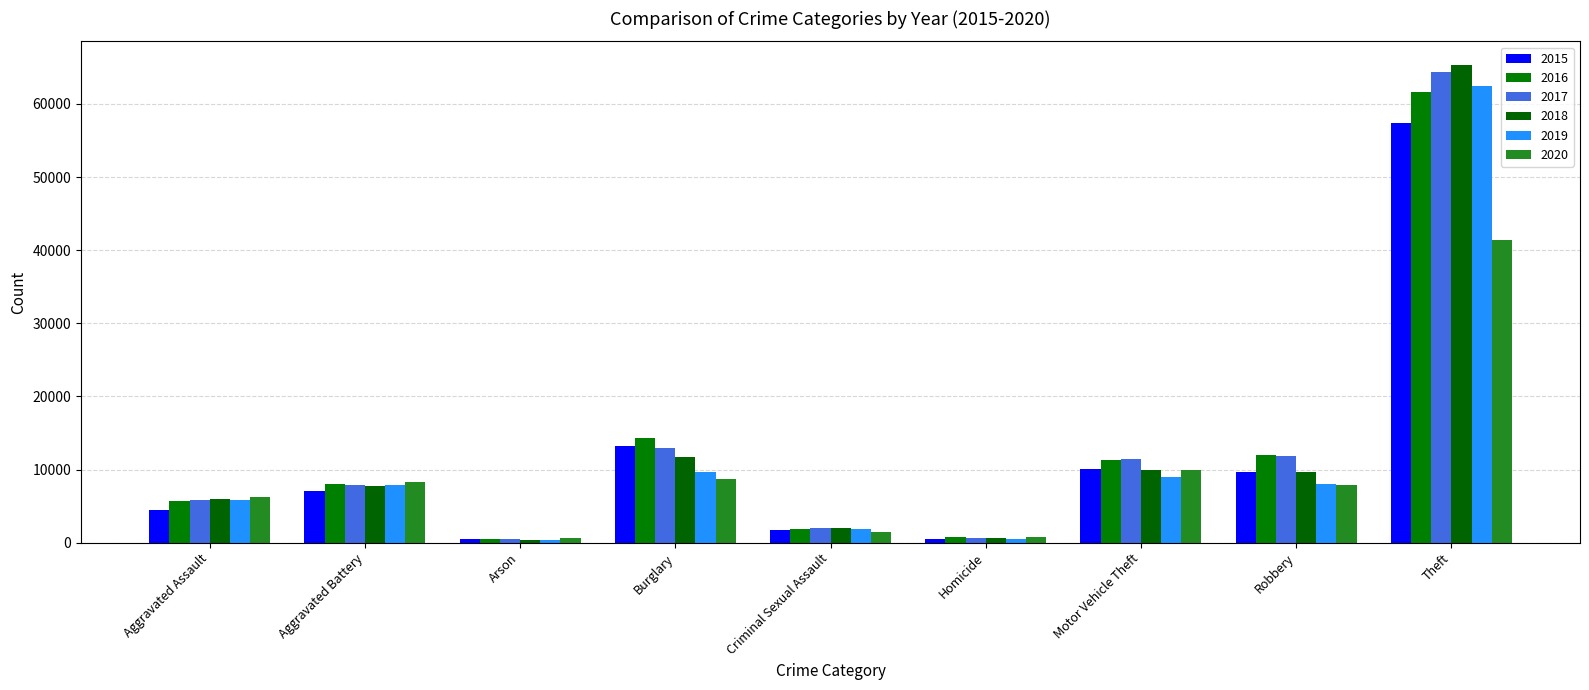

Reading left to right, transcribe all the data shown in this chart.

2015: Aggravated Assault=4480	Aggravated Battery=7019	Arson=448	Burglary=13184	Criminal Sexual Assault=1705	Homicide=496	Motor Vehicle Theft=10068	Robbery=9638	Theft=57352
2016: Aggravated Assault=5713	Aggravated Battery=8085	Arson=515	Burglary=14289	Criminal Sexual Assault=1856	Homicide=786	Motor Vehicle Theft=11285	Robbery=11960	Theft=61623
2017: Aggravated Assault=5793	Aggravated Battery=7845	Arson=444	Burglary=13001	Criminal Sexual Assault=1979	Homicide=672	Motor Vehicle Theft=11380	Robbery=11880	Theft=64386
2018: Aggravated Assault=6002	Aggravated Battery=7735	Arson=373	Burglary=11747	Criminal Sexual Assault=2043	Homicide=588	Motor Vehicle Theft=9985	Robbery=9681	Theft=65290
2019: Aggravated Assault=5841	Aggravated Battery=7858	Arson=376	Burglary=9638	Criminal Sexual Assault=1920	Homicide=499	Motor Vehicle Theft=8978	Robbery=7995	Theft=62497
2020: Aggravated Assault=6265	Aggravated Battery=8321	Arson=588	Burglary=8758	Criminal Sexual Assault=1494	Homicide=787	Motor Vehicle Theft=9959	Robbery=7855	Theft=41343